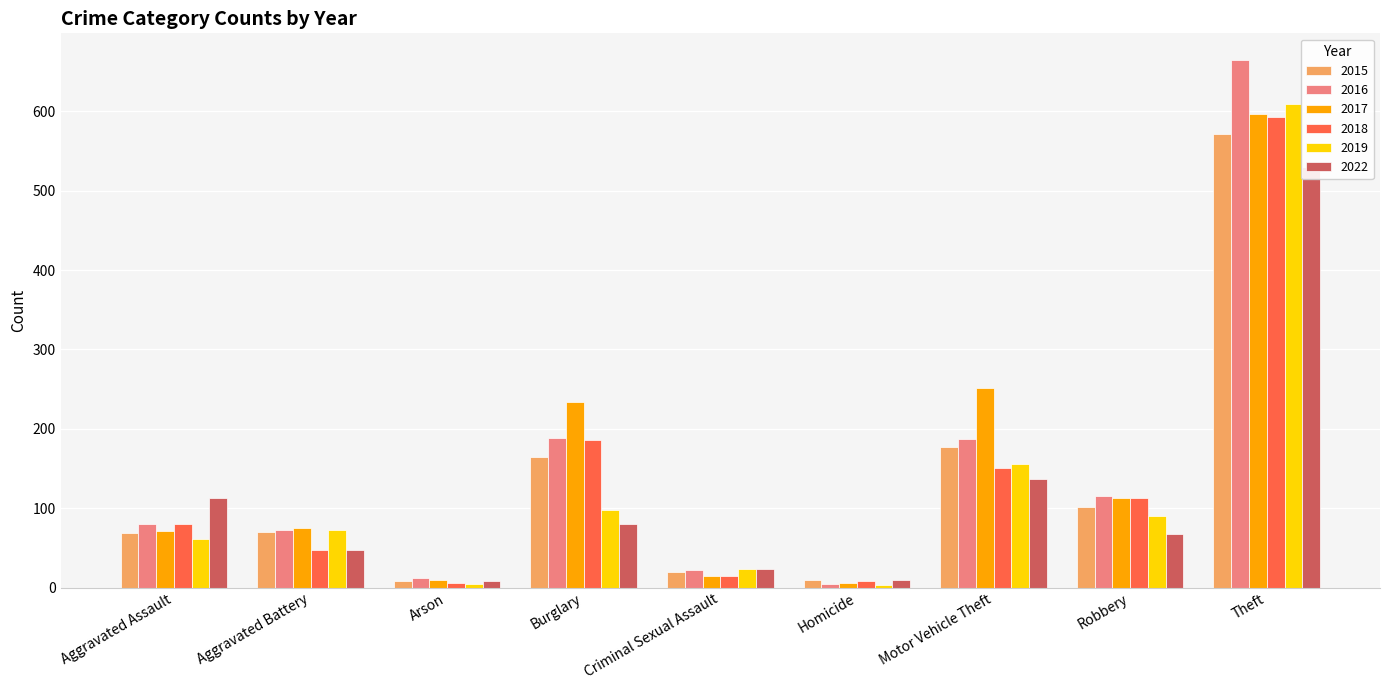

Which series changed the most between Burglary and Homicide?

2017